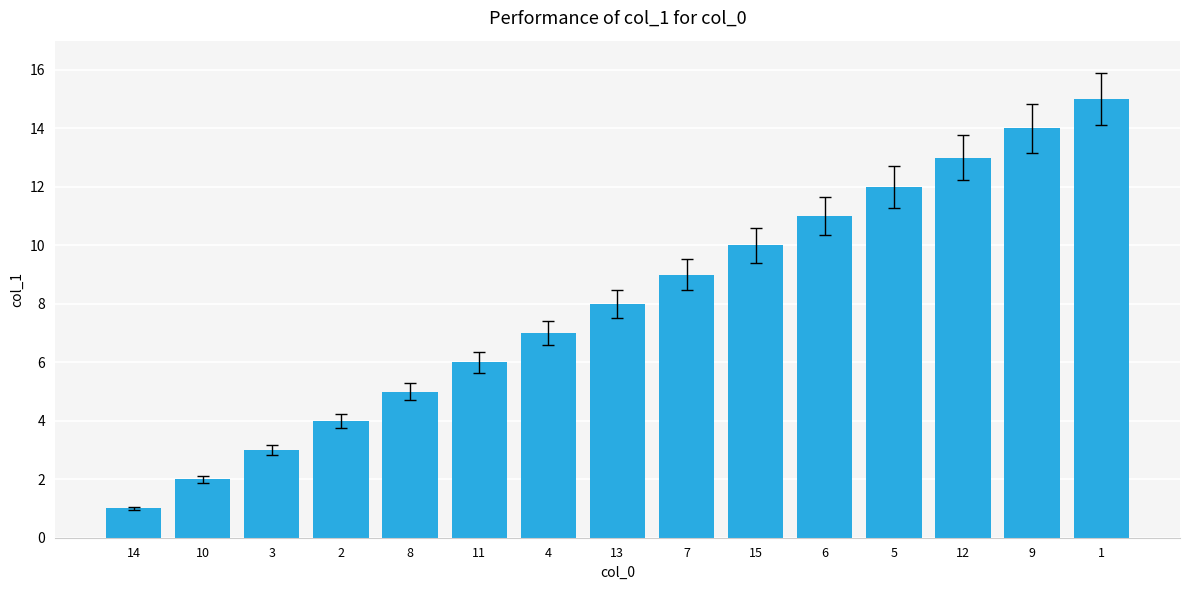

What is the sum of all values?

120